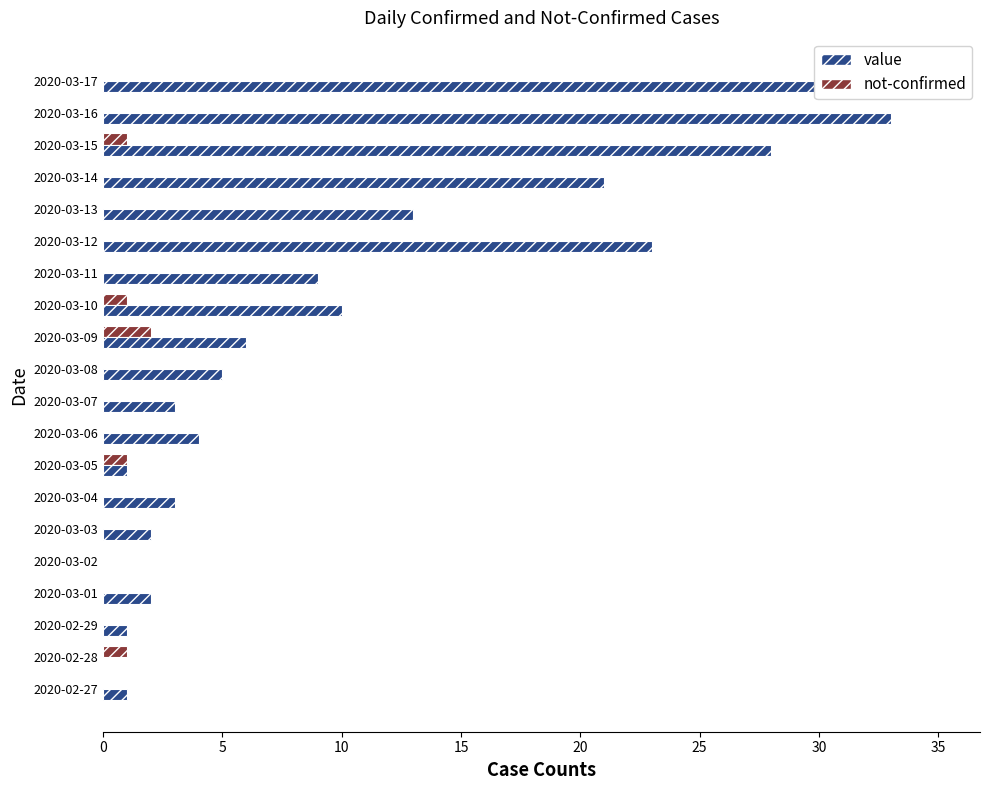

Rank the series by their average value, from lowest to highest.

not-confirmed, value